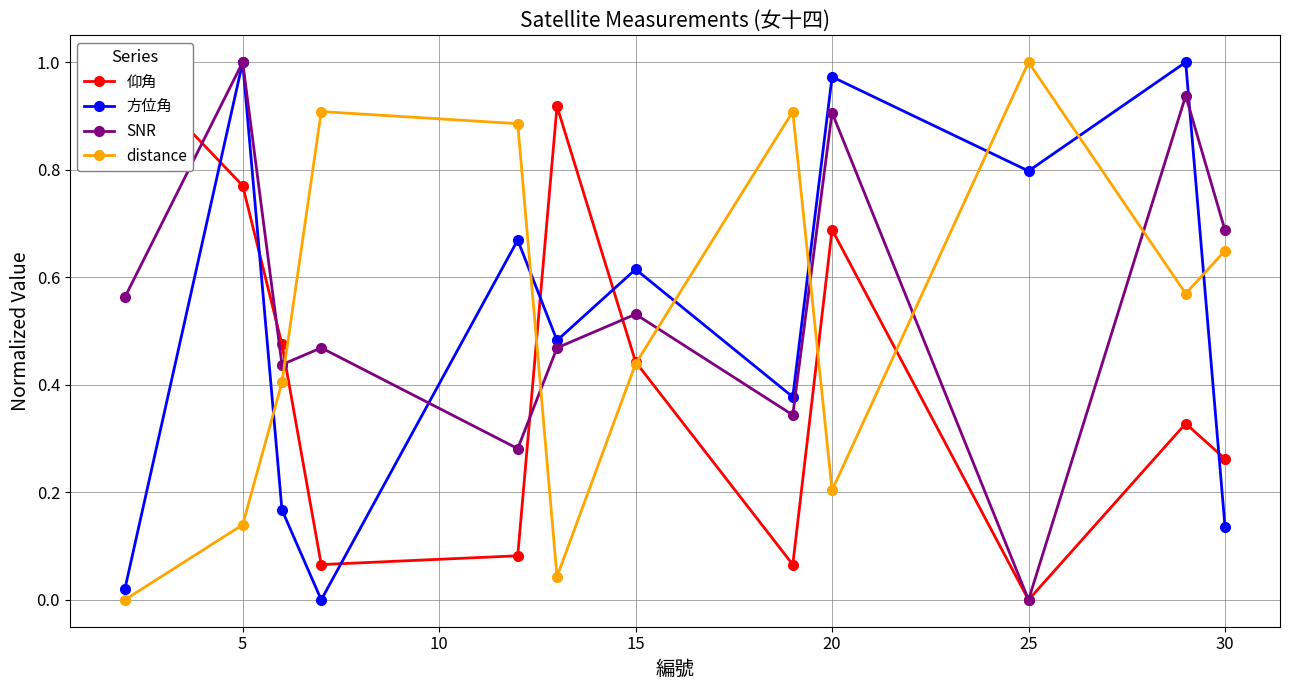

What is the value of the 方位角 point at the 2nd from the left?

1.0